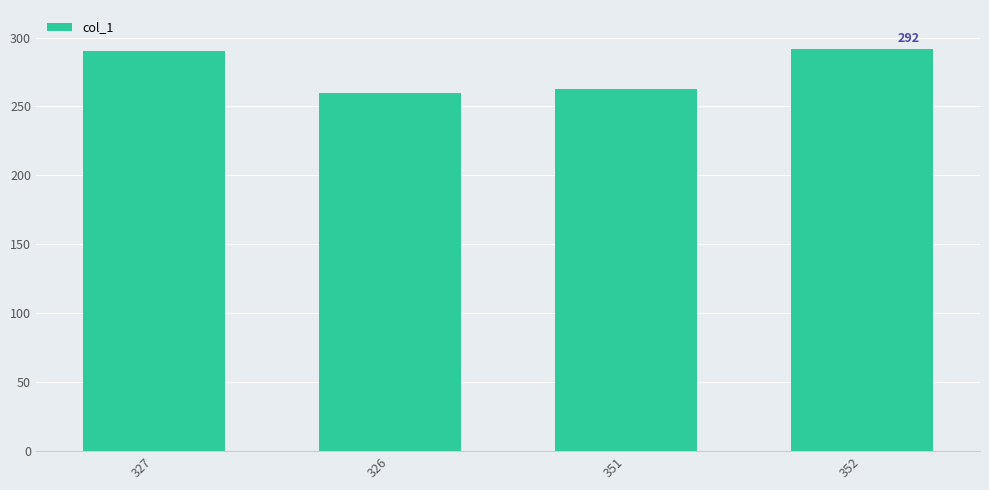

Approximately how many times larger is the value at 327 compared to 326?

1.1